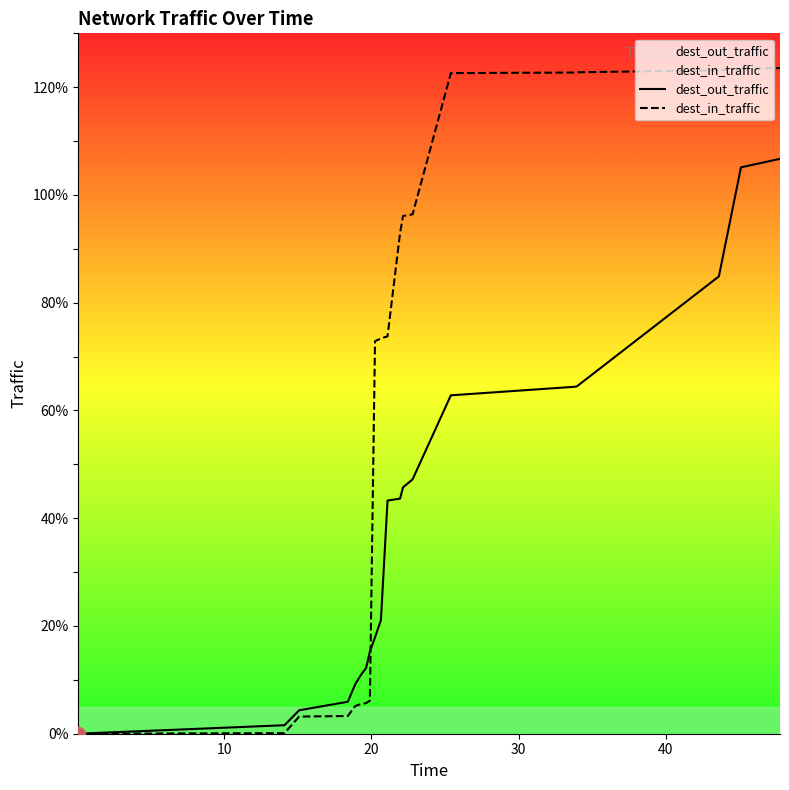

What is the difference between the maximum and minimum values in the dest_out_traffic series?

106.7